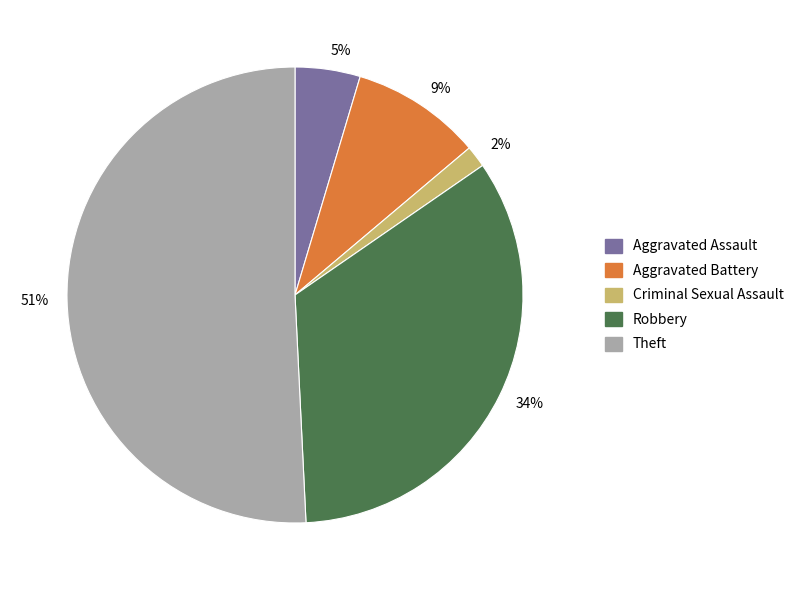

What is the smallest slice in the pie chart?

2%